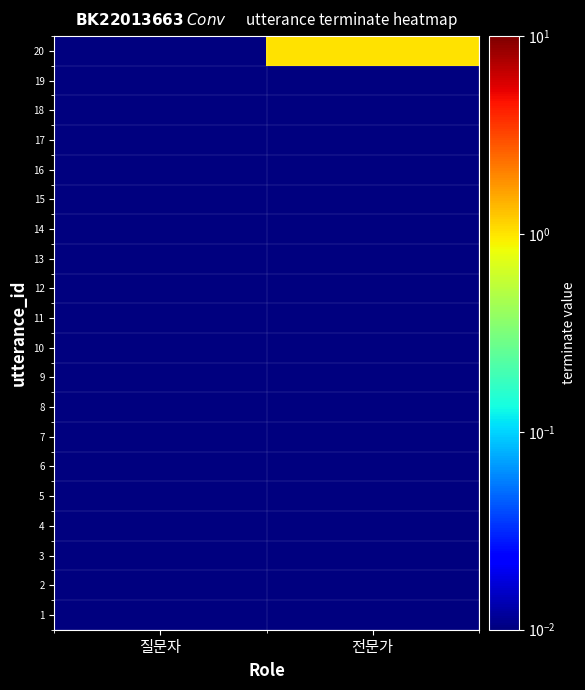

Reading left to right, list all the values displayed in this chart.

1: 질문자=0.0	전문가=0.0
2: 질문자=0.0	전문가=0.0
3: 질문자=0.0	전문가=0.0
4: 질문자=0.0	전문가=0.0
5: 질문자=0.0	전문가=0.0
6: 질문자=0.0	전문가=0.0
7: 질문자=0.0	전문가=0.0
8: 질문자=0.0	전문가=0.0
9: 질문자=0.0	전문가=0.0
10: 질문자=0.0	전문가=0.0
11: 질문자=0.0	전문가=0.0
12: 질문자=0.0	전문가=0.0
13: 질문자=0.0	전문가=0.0
14: 질문자=0.0	전문가=0.0
15: 질문자=0.0	전문가=0.0
16: 질문자=0.0	전문가=0.0
17: 질문자=0.0	전문가=0.0
18: 질문자=0.0	전문가=0.0
19: 질문자=0.0	전문가=0.0
20: 질문자=0.0	전문가=1.0